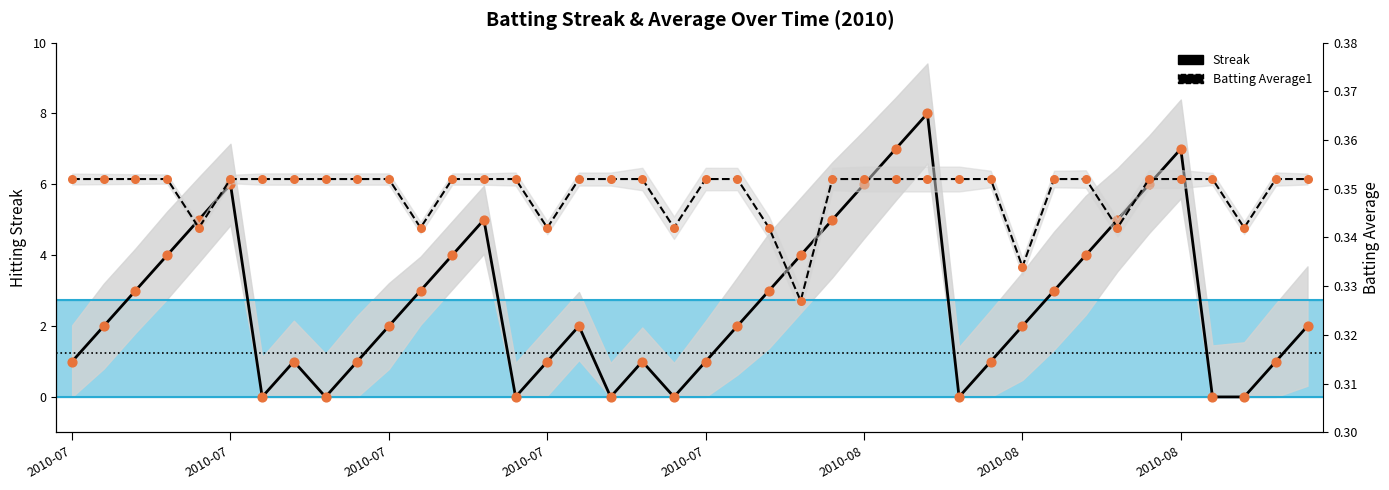

At how many categories does at least one series exceed 3?

14